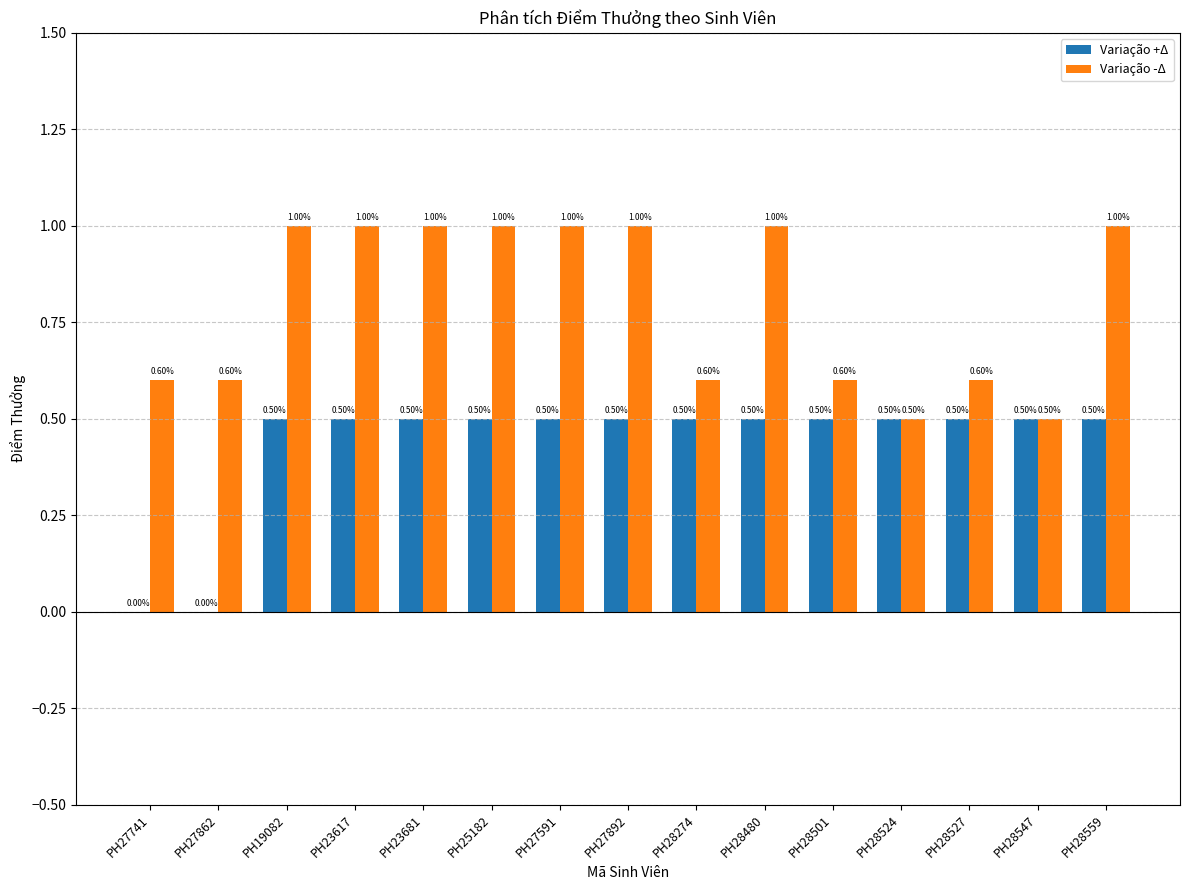

Between PH27591 and PH28524, which series saw the biggest shift?

Variação -Δ